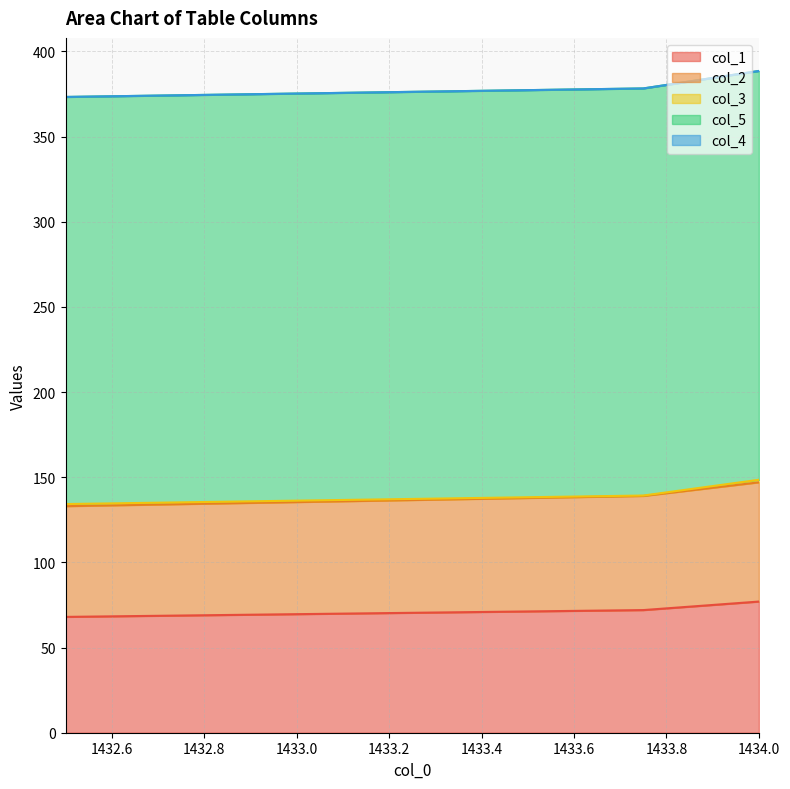

Reading left to right, list all the values displayed in this chart.

col_1: 68.0	72.0	77.0
col_2: 65.0	67.0	70.0
col_3: 1.2	0.2	1.5
col_5: 239.0	239.0	240.0
col_4: 0.0	0.0	0.0